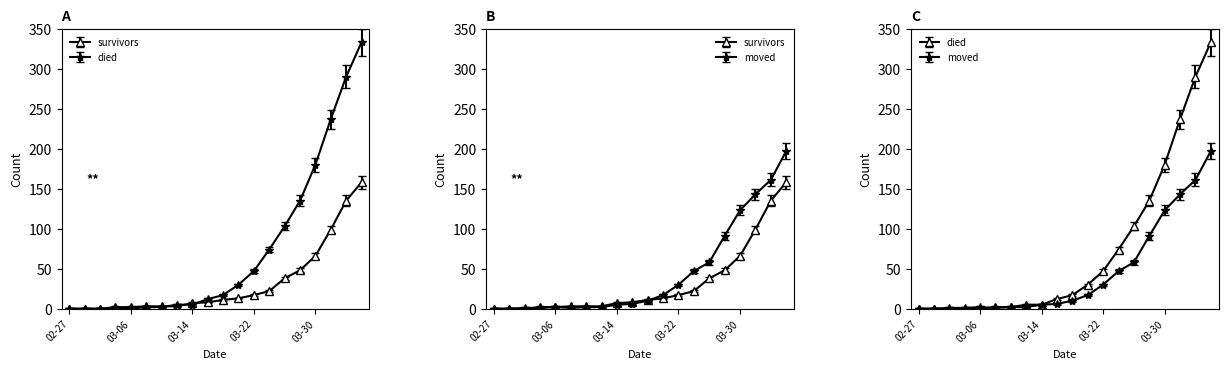

What is the sum of all died values?

1472